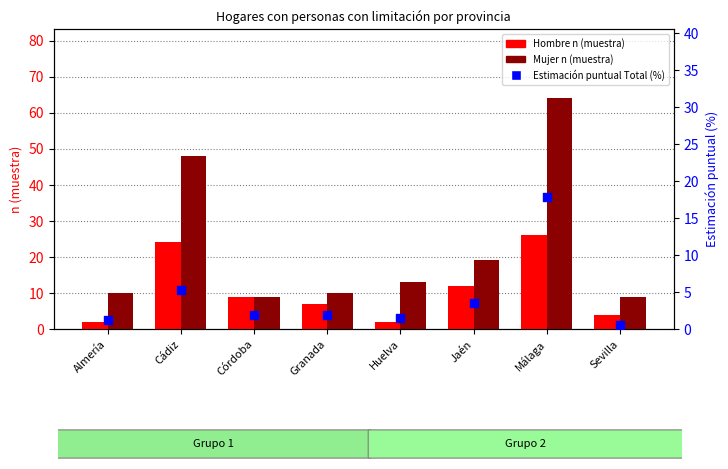

What are all the series names shown in the legend?

Hombre n (muestra), Mujer n (muestra), Estimación puntual Total (%)